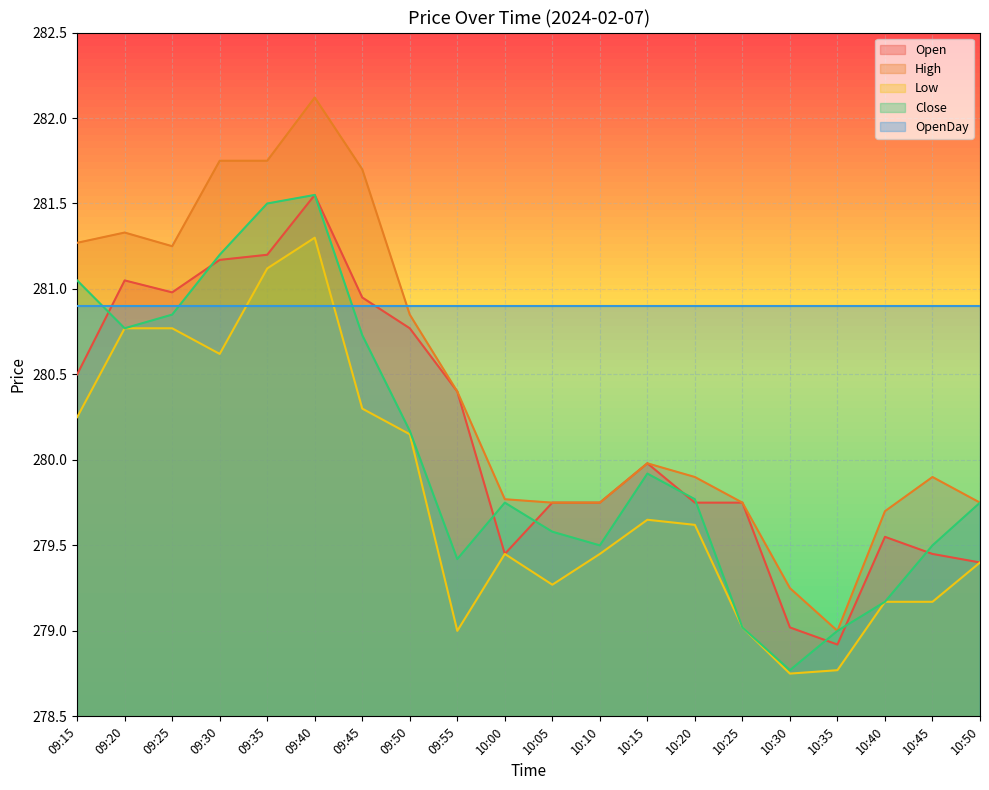

What is the label of the 14th point from the right?

09:45